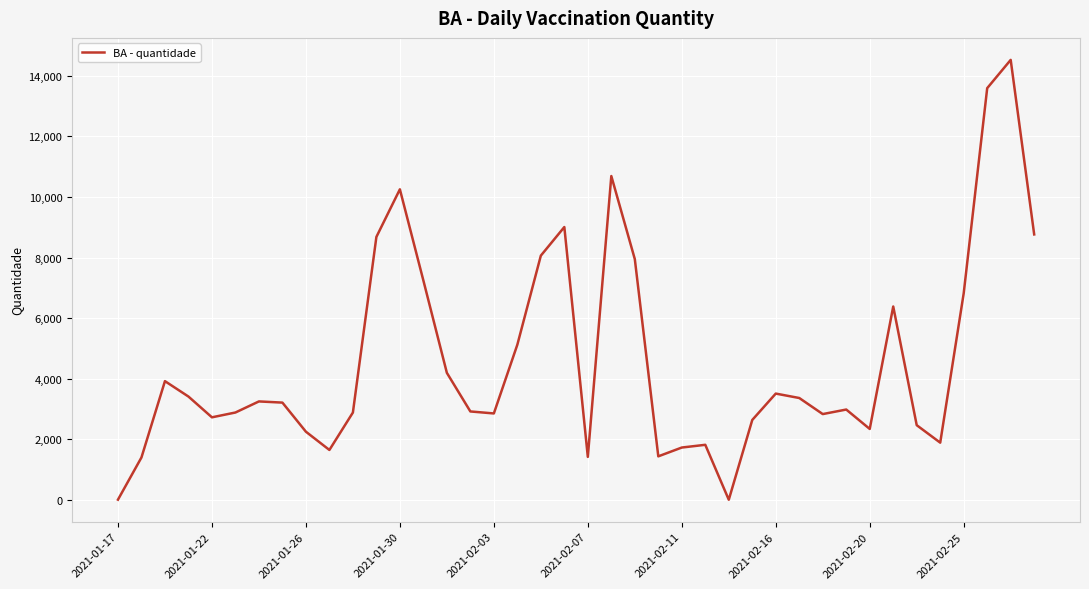

What is the difference between the maximum and minimum values?

14528